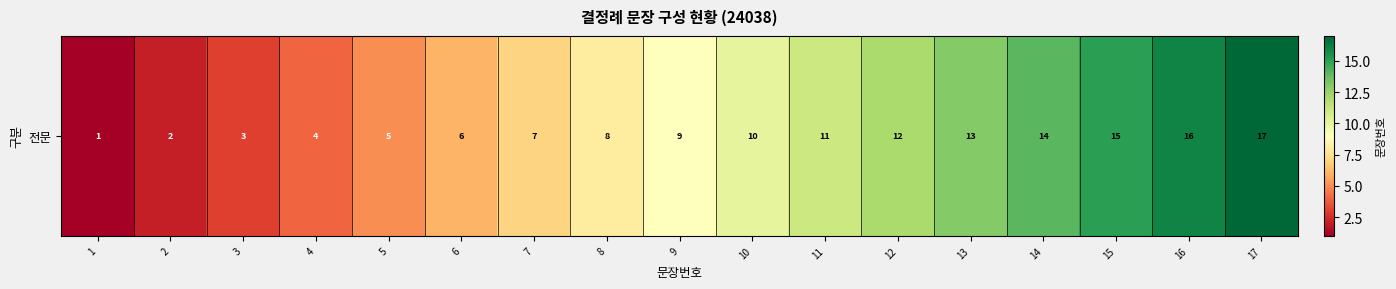

List the labels in order of value, smallest first.

1, 2, 3, 4, 5, 6, 7, 8, 9, 10, 11, 12, 13, 14, 15, 16, 17